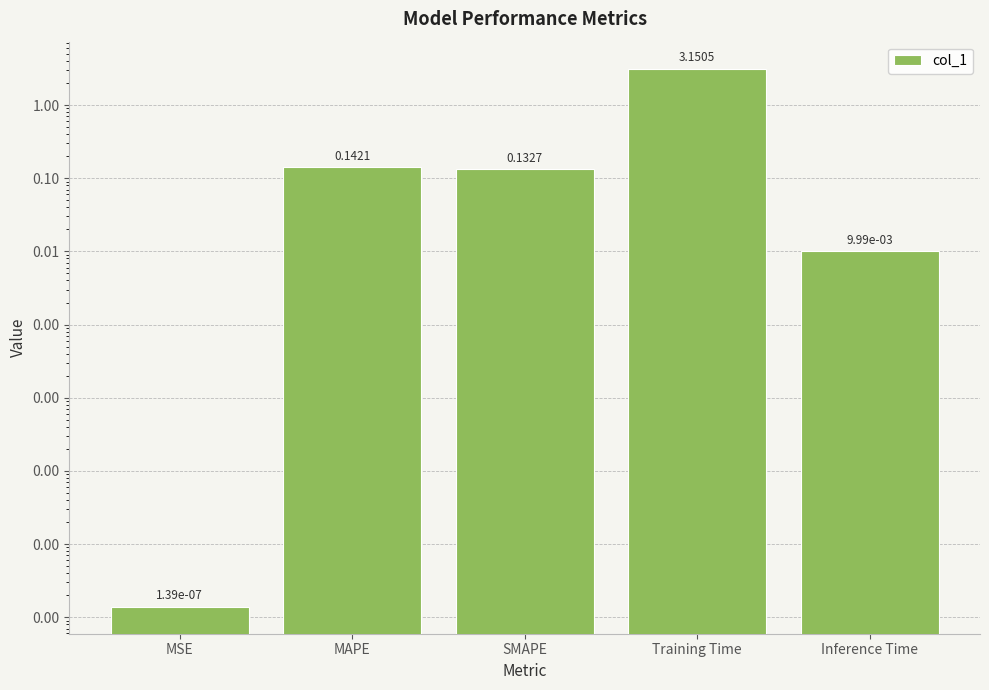

Which category has the highest value across all series?

Training Time